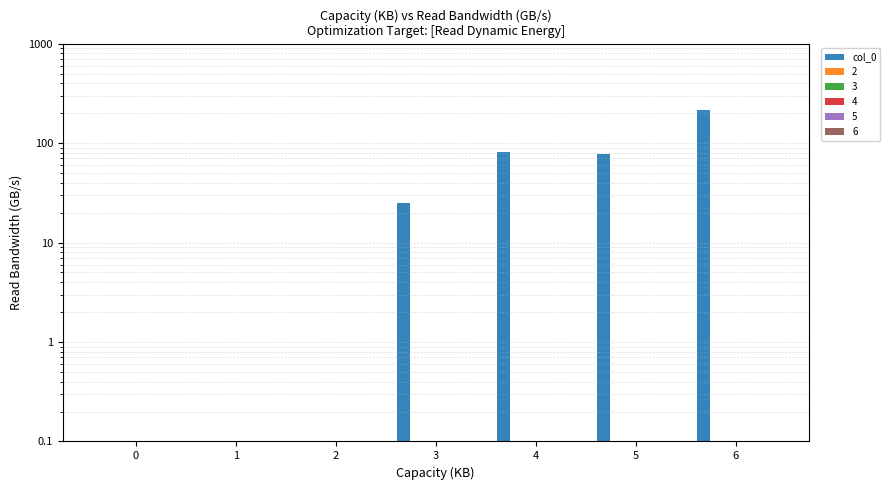

What is the value of the 3rd bar from the left?

0.1